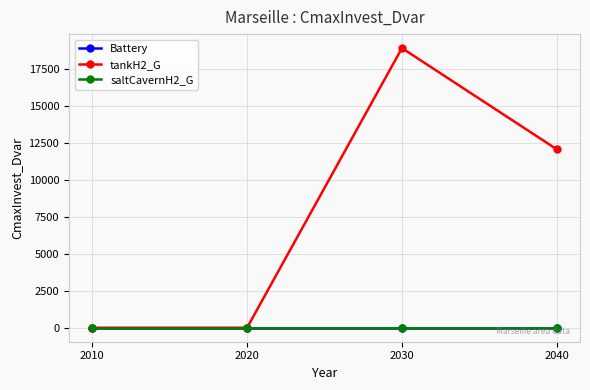

Which series has the largest range (max minus min)?

tankH2_G